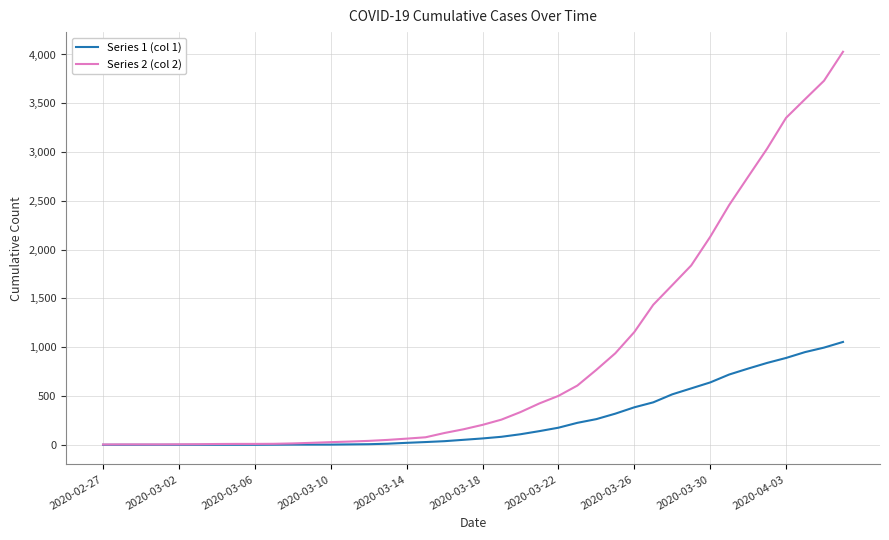

What is the average value of the Series 1 (col 1) series?

258